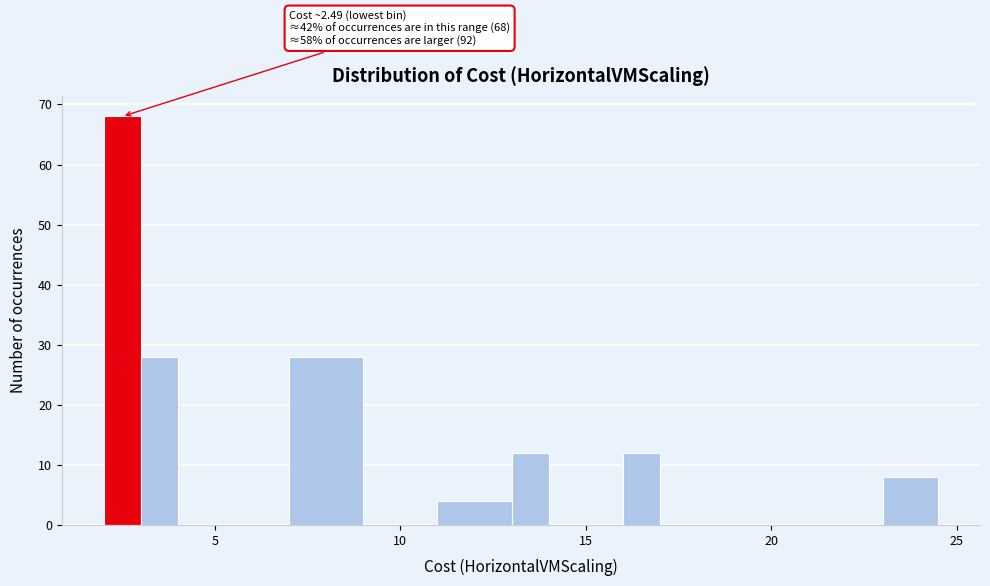

Around what value on the x-axis is the tallest bar? Give the approximate position of its centre, as read against the axis.

2.5